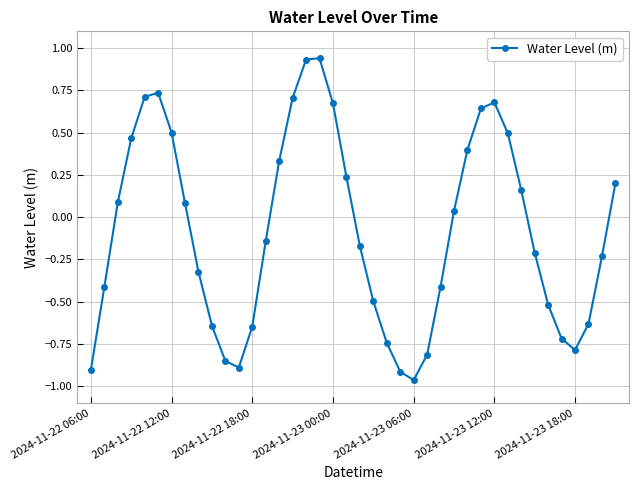

How many points are lower than both their immediate neighbors (excluding endpoints)?

3